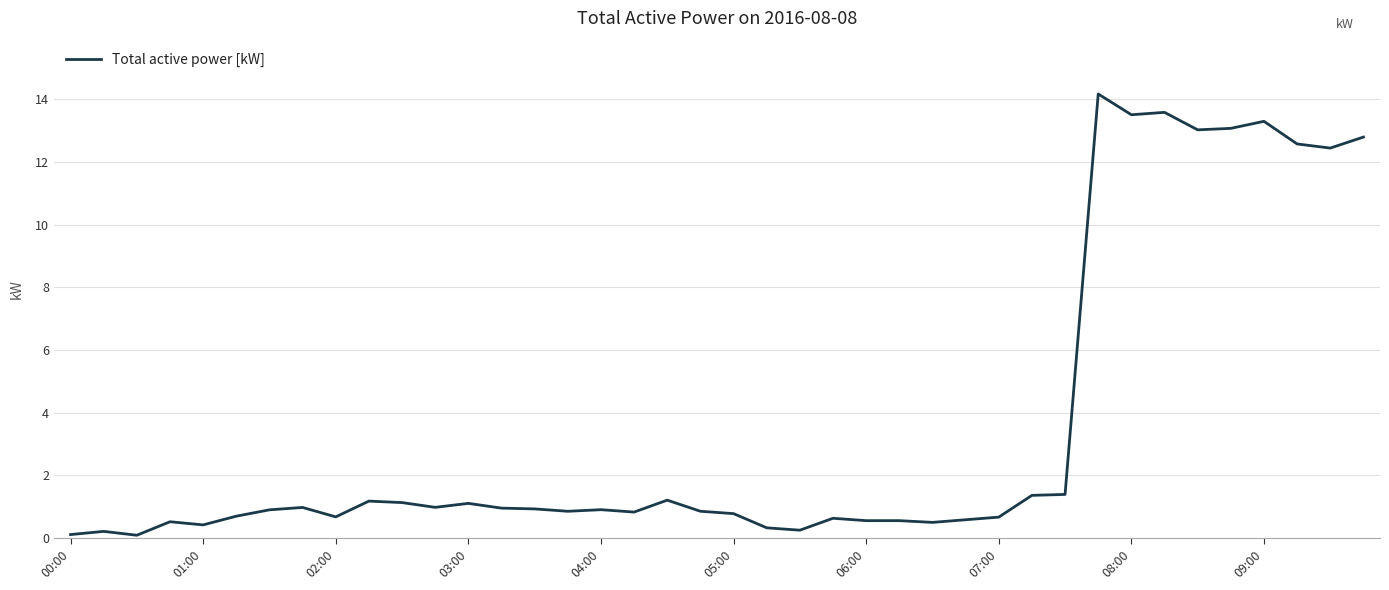

What is the maximum value shown in the chart?

14.2